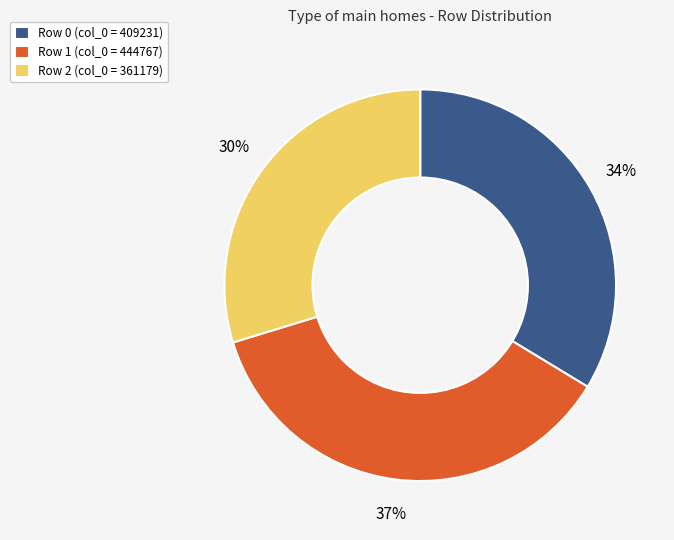

What is the largest slice in the pie chart?

Row 1 (col_0 = 444767)